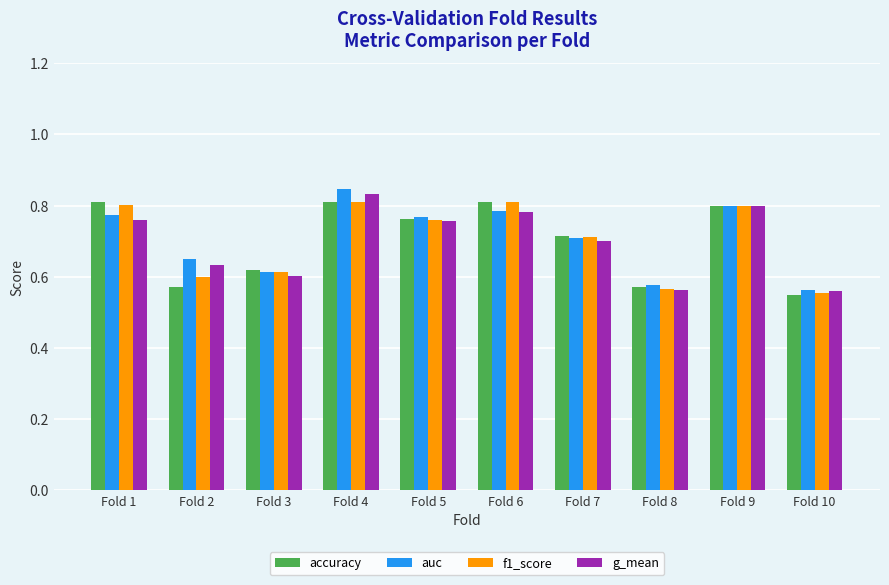

True or false: accuracy has a value of 0.8 at Fold 1.

True